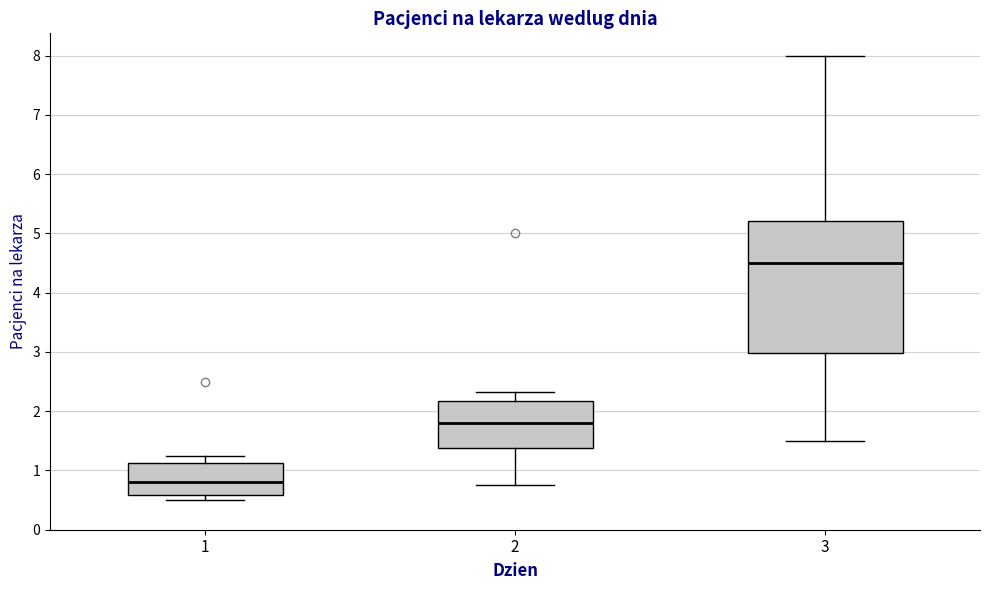

Where is the lower edge of the box at x = 2 on the y-axis? The values are not printed on the chart, so give them approximately, as read against the axis.

1.4